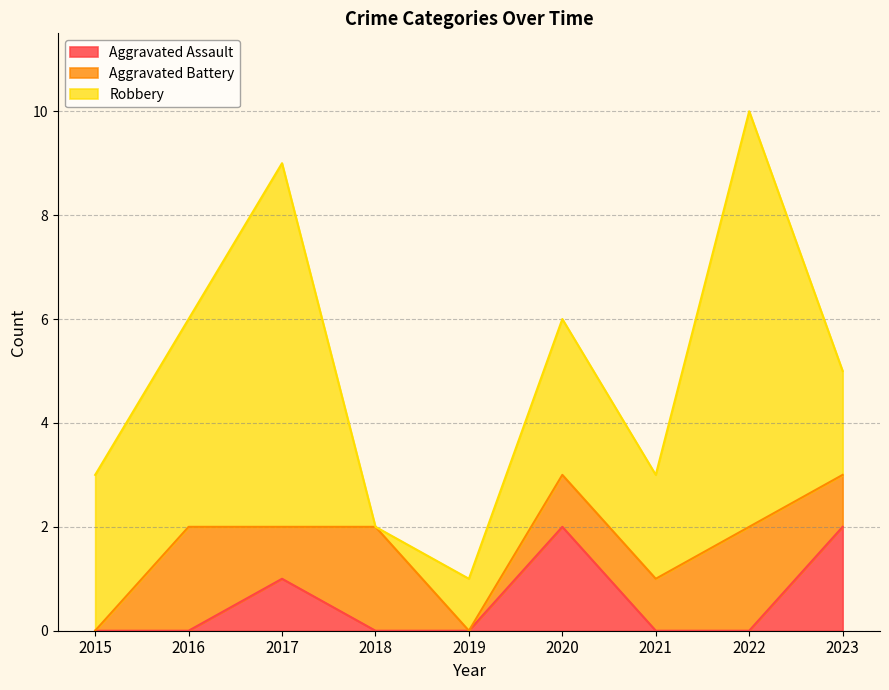

True or false: Aggravated Assault has a value of 0 at 2018.

True